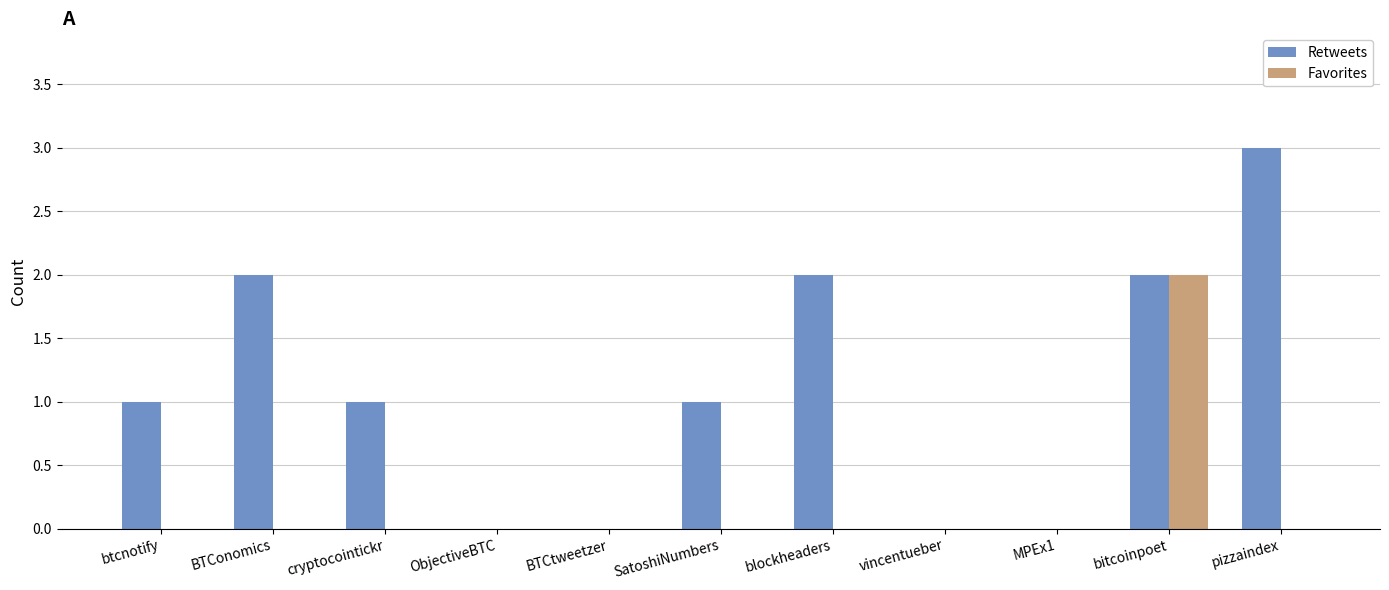

Which series changed the most between cryptocointickr and blockheaders?

Retweets